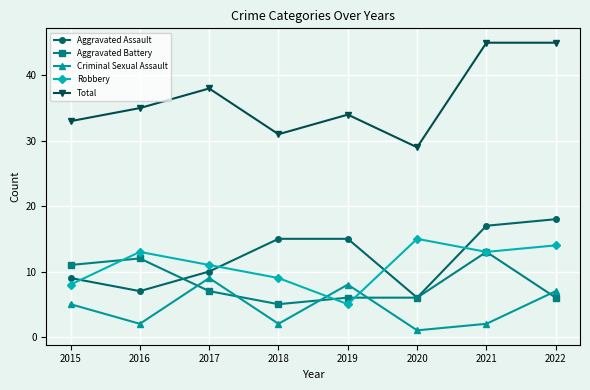

Rank the series at 2019 from lowest to highest value.

Robbery, Aggravated Battery, Criminal Sexual Assault, Aggravated Assault, Total